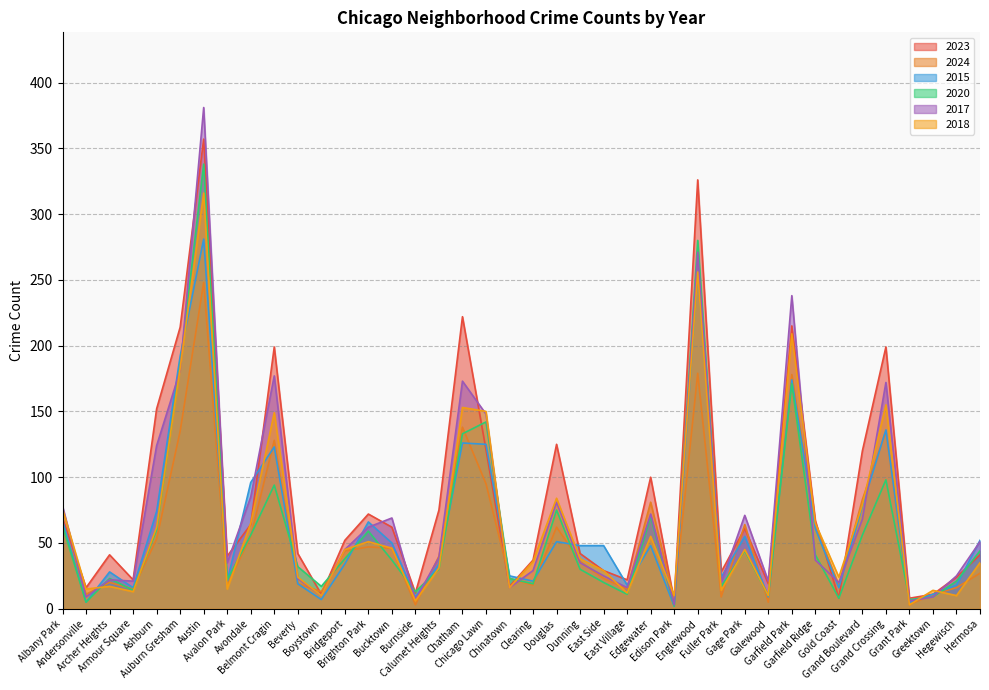

List the labels in order of 2018 value, smallest first.

Grant Park, Burnside, Boystown, Edison Park, Galewood, Hegewisch, East Village, Armour Square, Fuller Park, Greektown, Andersonville, Avalon Park, Chinatown, Archer Heights, Beverly, Gold Coast, East Side, Calumet Heights, Hermosa, Clearing, Dunning, Bridgeport, Gage Park, Bucktown, Brighton Park, Edgewater, Ashburn, Avondale, Garfield Ridge, Albany Park, Grand Boulevard, Douglas, Belmont Cragin, Chicago Lawn, Chatham, Grand Crossing, Auburn Gresham, Garfield Park, Englewood, Austin